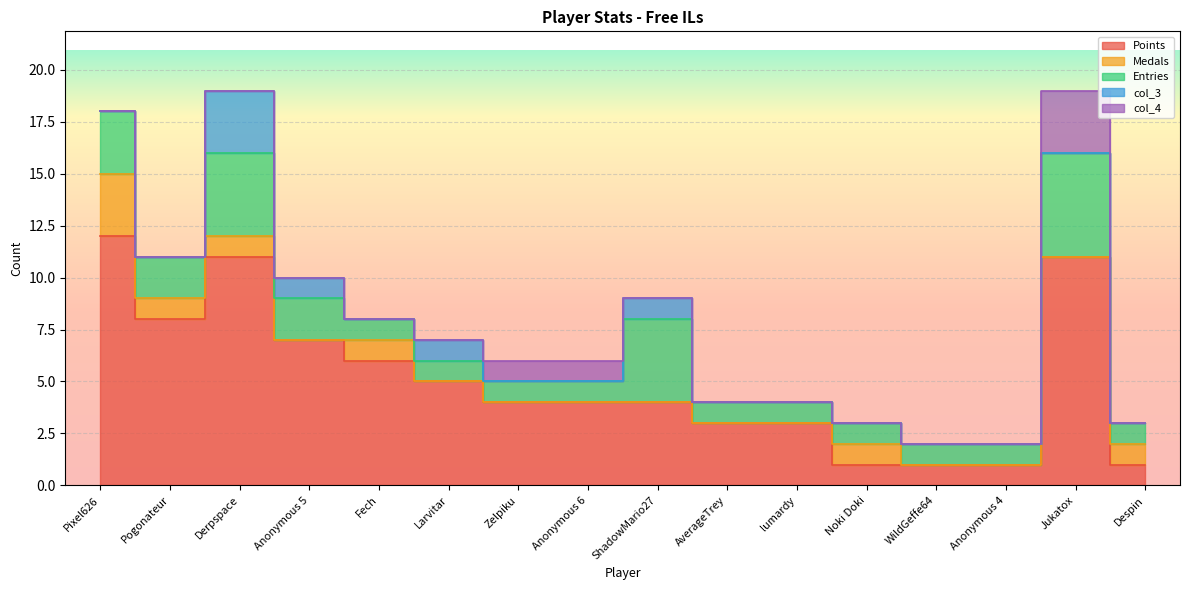

Which series has the largest range (max minus min)?

Points